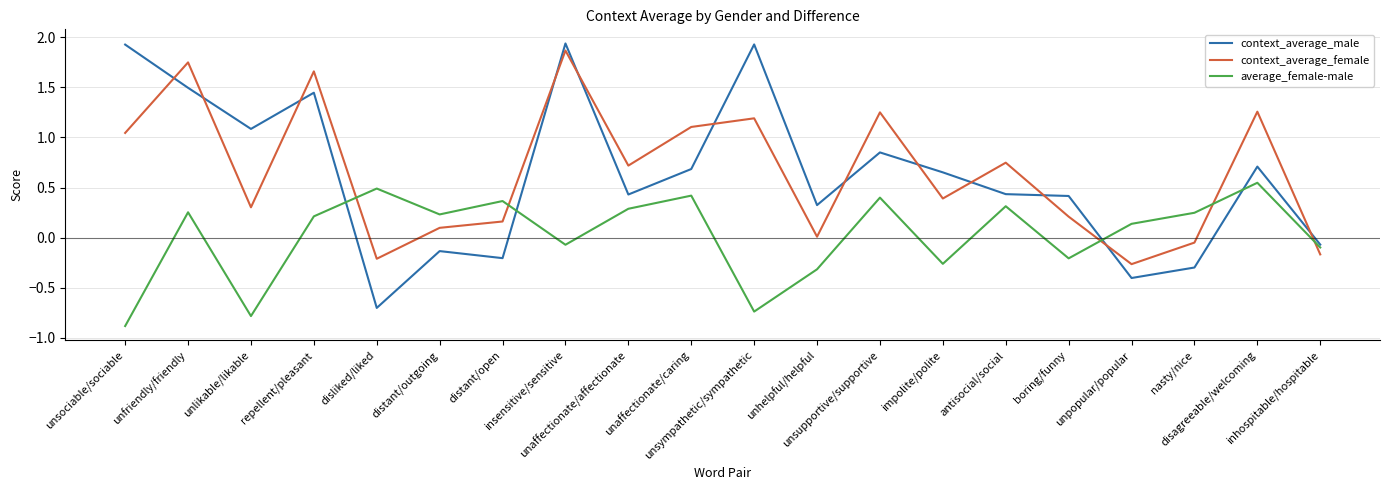

How many intersections are there between context_average_male and average_female-male?

4